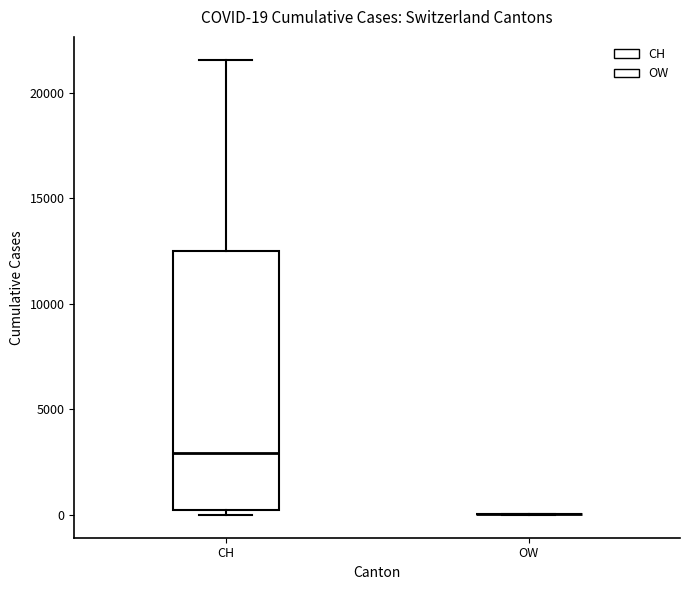

Which box is the tallest, from its lower edge to its upper edge?

CH